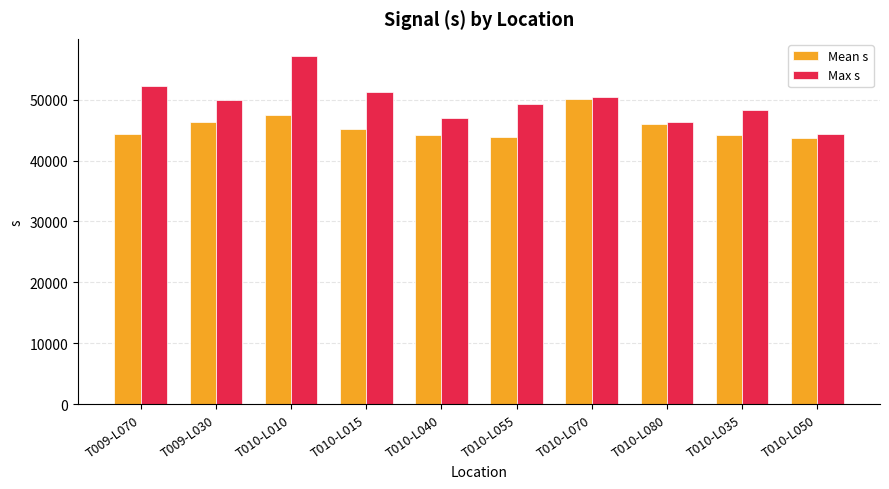

Does the chart contain any negative values?

No